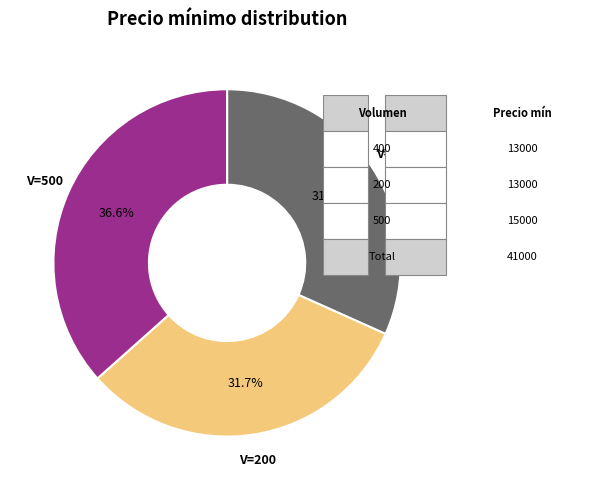

Is there a majority slice in this chart?

No